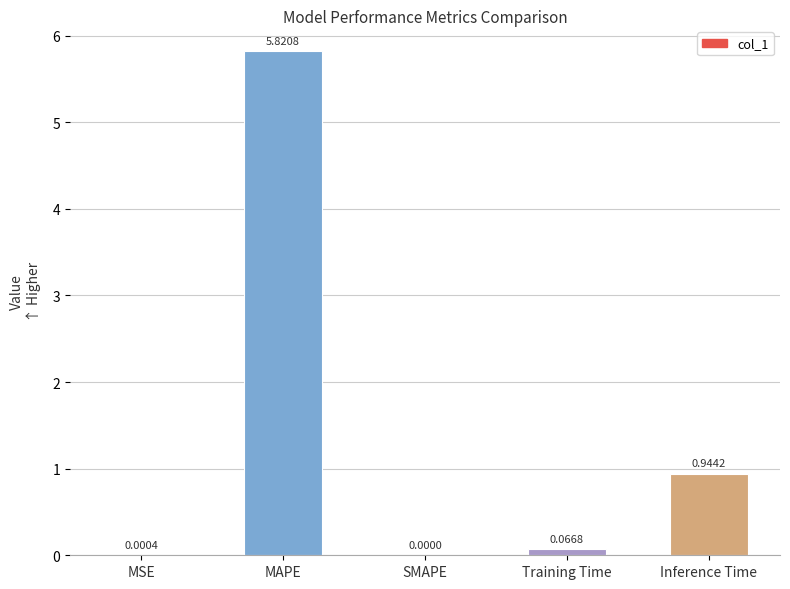

Which category has the highest value across all series?

MAPE